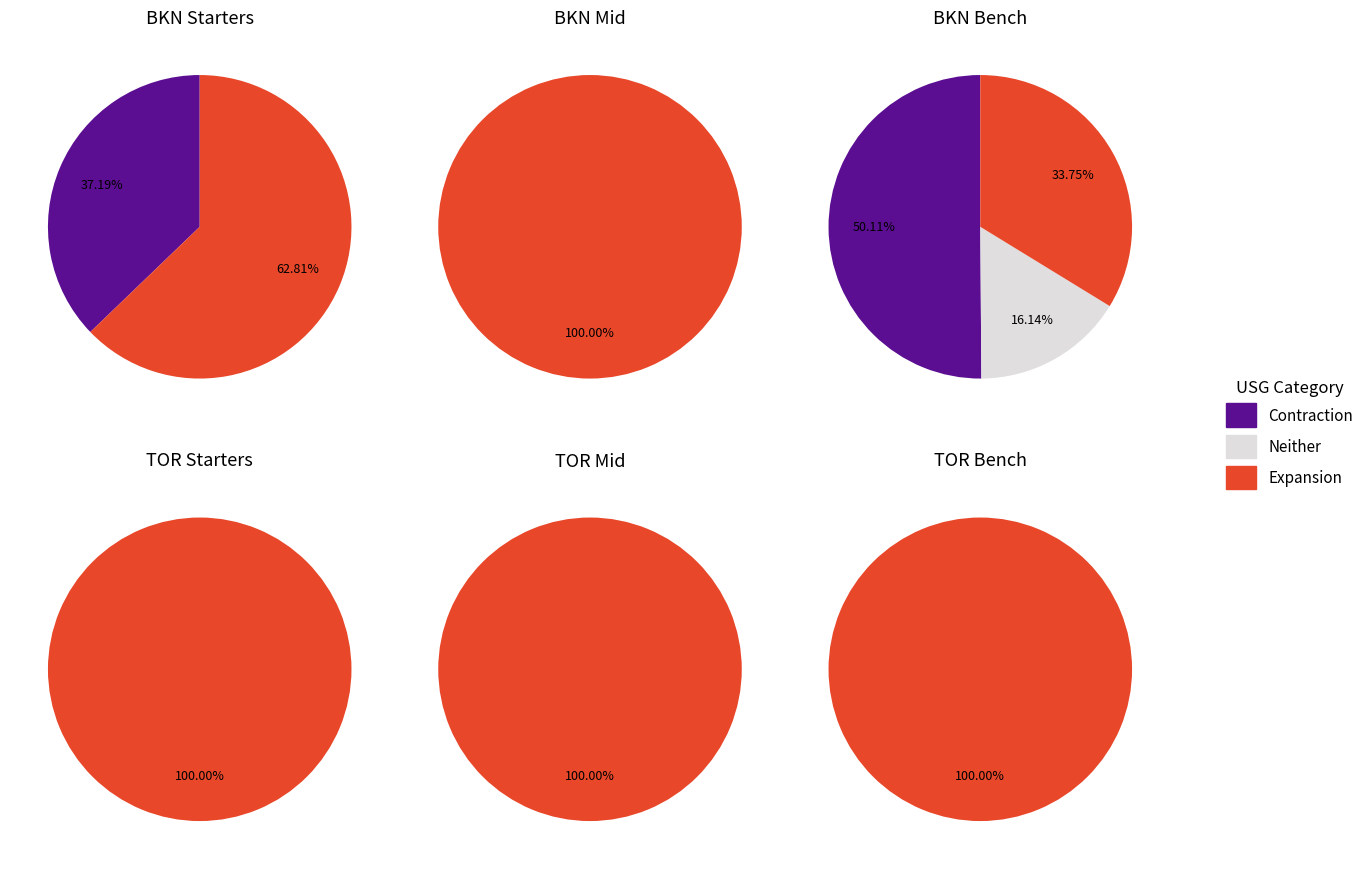

Does 0 account for over 50% of the chart?

No